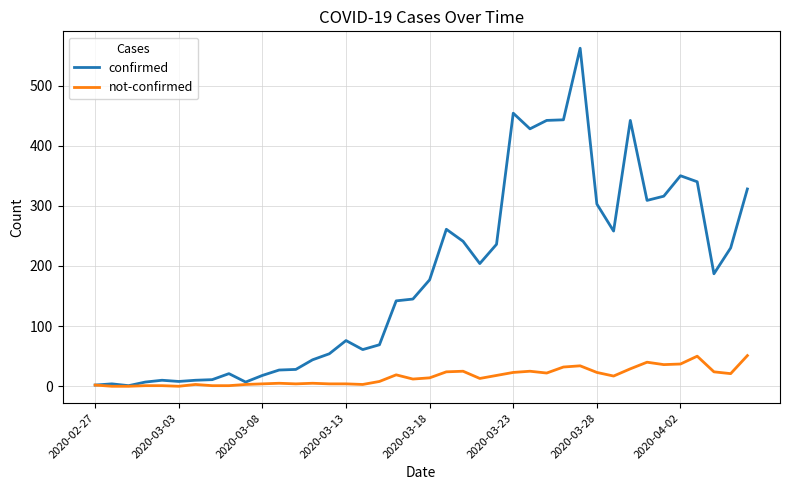

Which series has the largest total across all categories?

confirmed